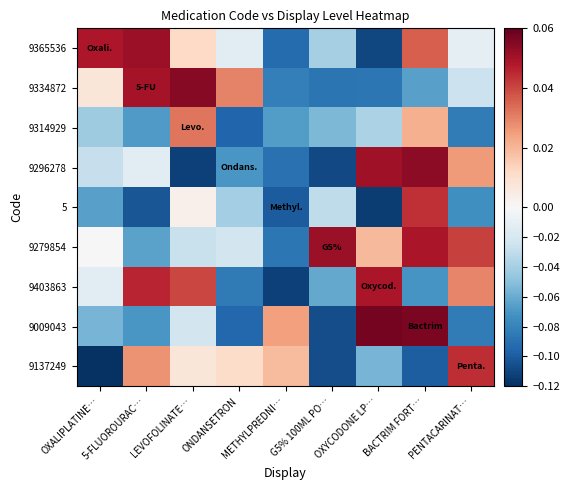

At how many categories does at least one series exceed 0?

9